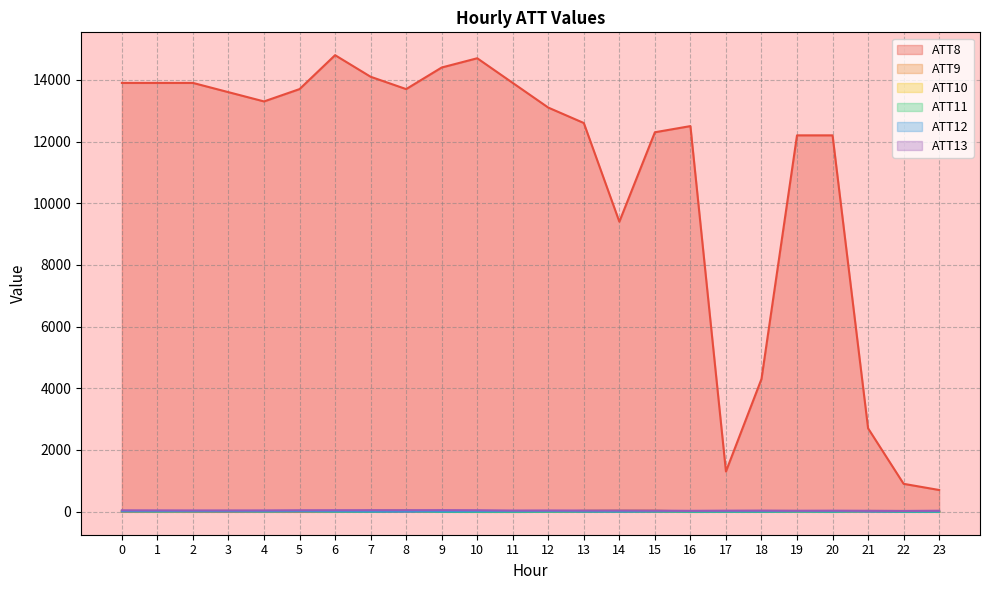

Is it true that ATT8 equals 19379.0 at 8?

False